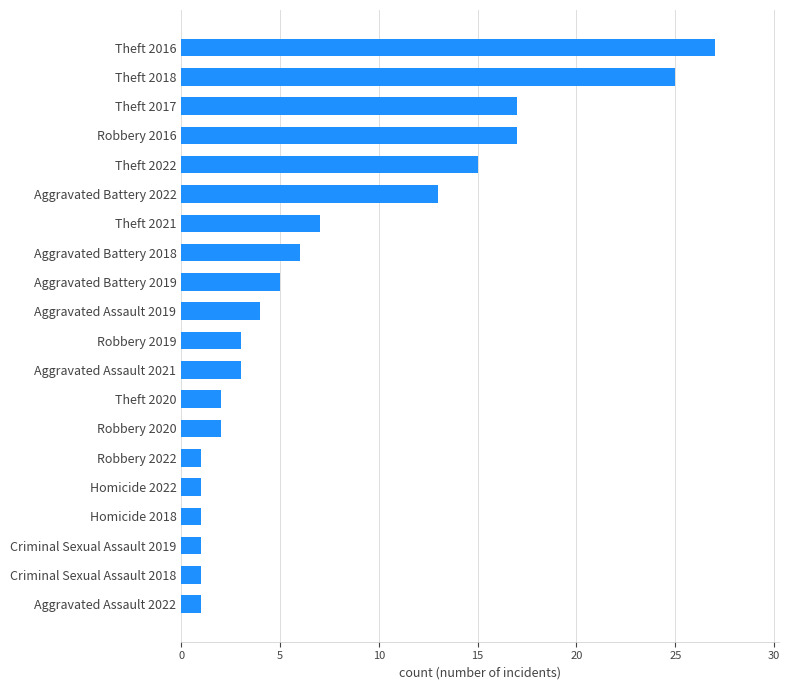

Reading top to bottom, list all the values displayed in this chart.

Theft 2016=27	Theft 2018=25	Theft 2017=17	Robbery 2016=17	Theft 2022=15	Aggravated Battery 2022=13	Theft 2021=7	Aggravated Battery 2018=6	Aggravated Battery 2019=5	Aggravated Assault 2019=4	Robbery 2019=3	Aggravated Assault 2021=3	Theft 2020=2	Robbery 2020=2	Robbery 2022=1	Homicide 2022=1	Homicide 2018=1	Criminal Sexual Assault 2019=1	Criminal Sexual Assault 2018=1	Aggravated Assault 2022=1